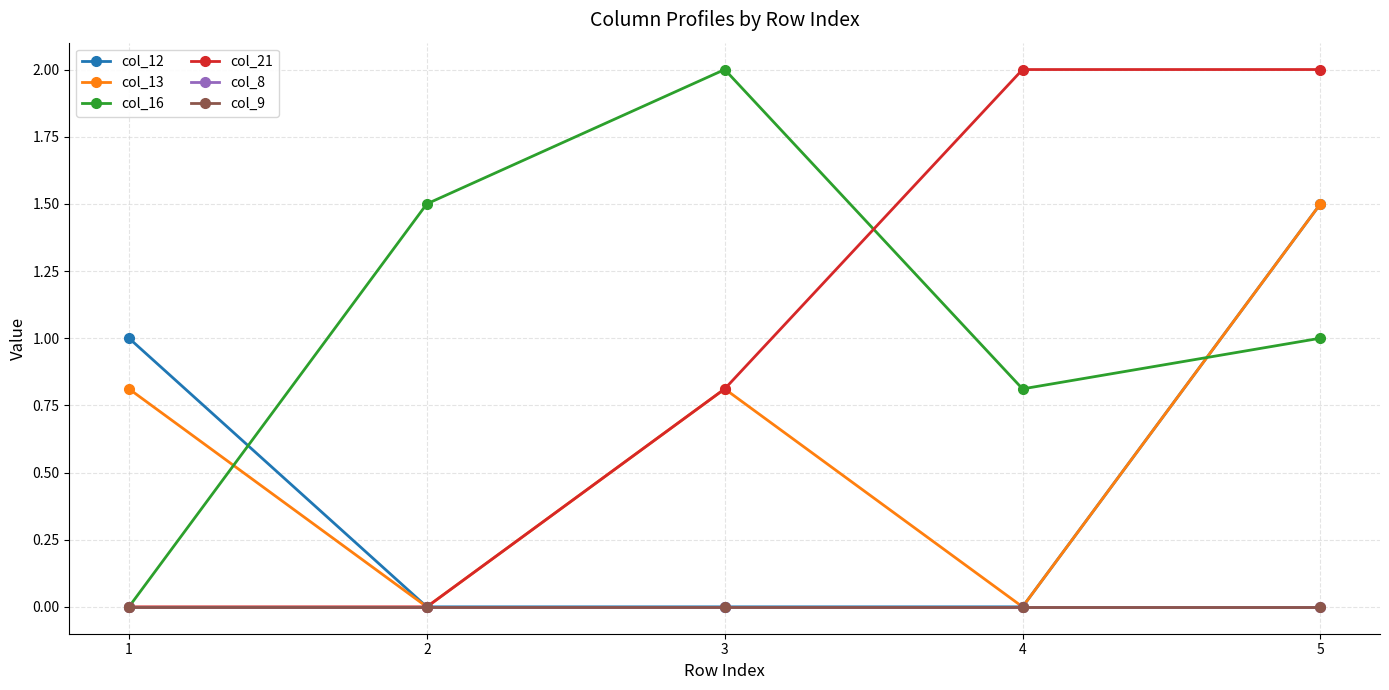

What is the sum of the col_21 values at 4 and 2?

2.0